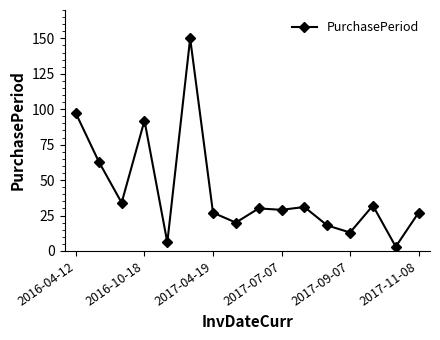

How many series are shown in this chart?

1